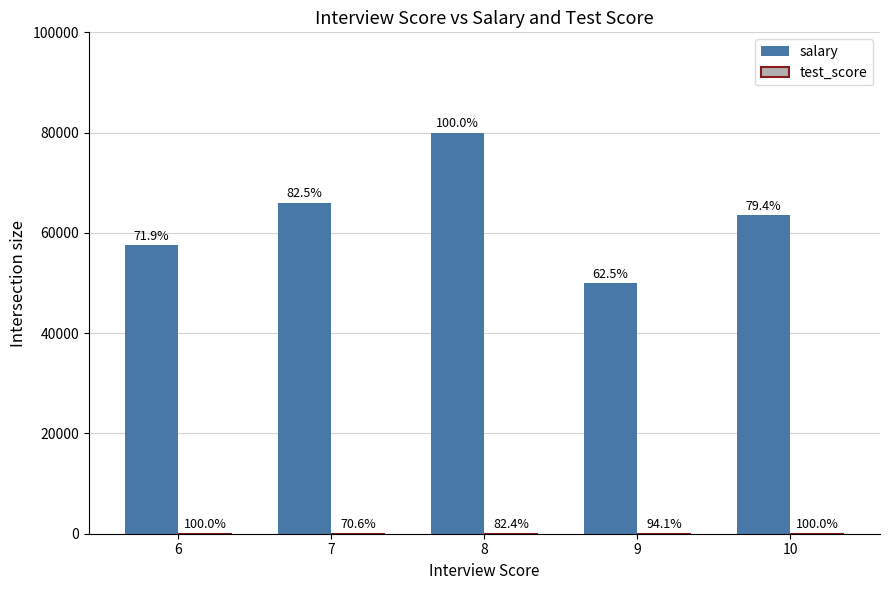

What is the sum of the test_score values at 10 and 8?

15.5